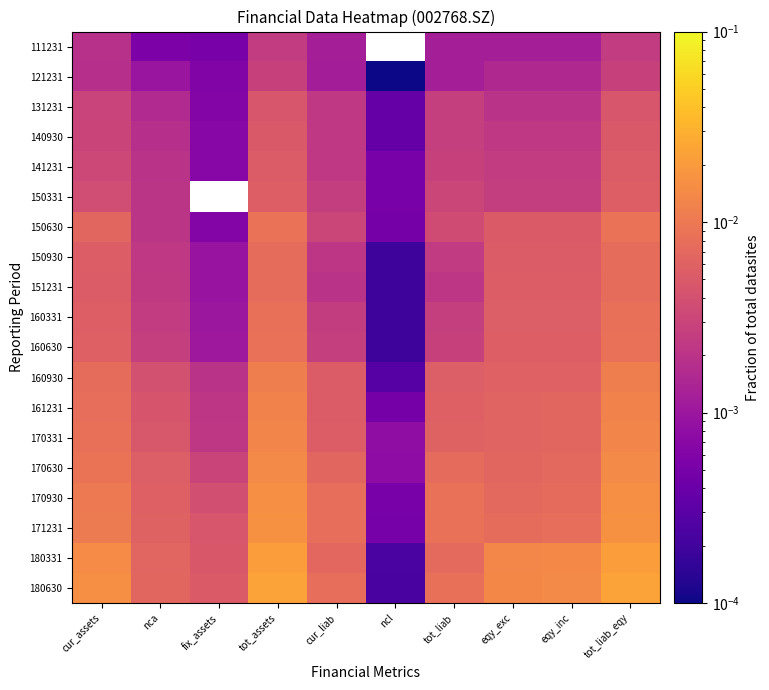

How many 150331 values are between 0 and 1?

9